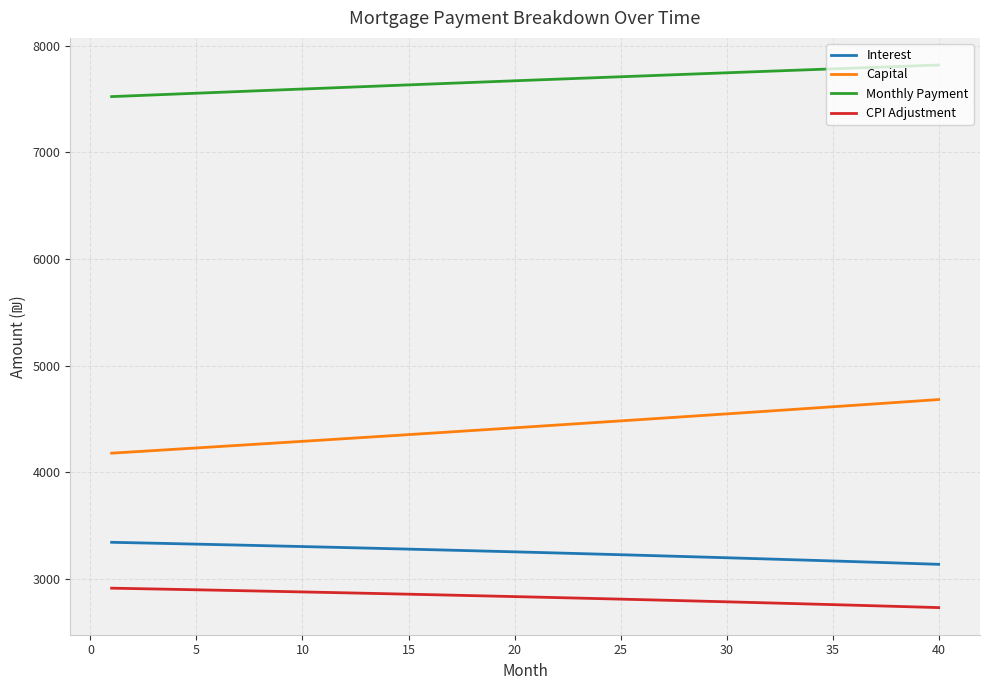

Which series has the largest total across all categories?

Monthly Payment